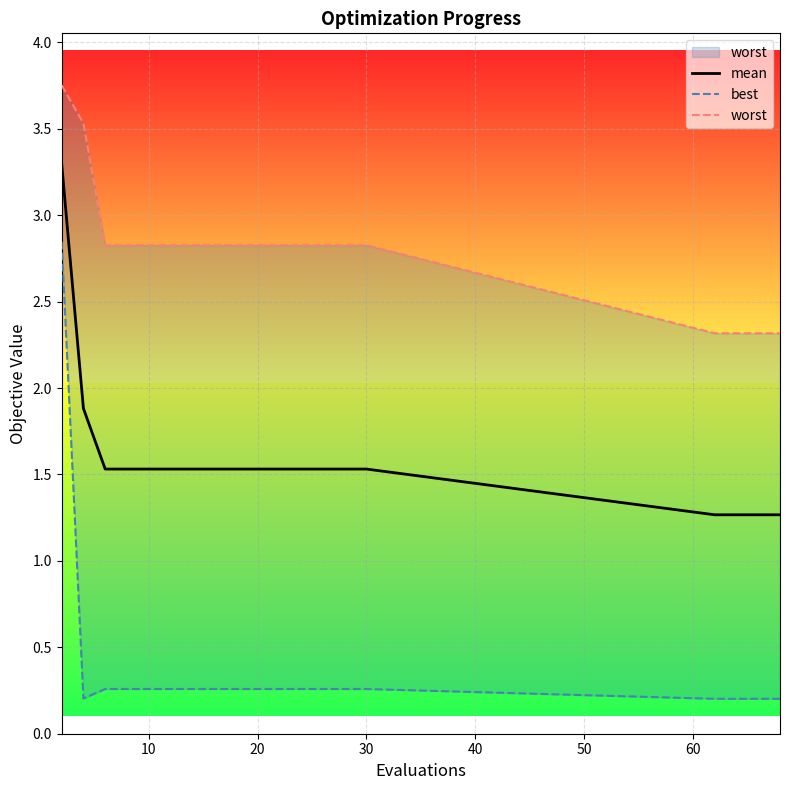

True or false: best and mean cross at least once.

False